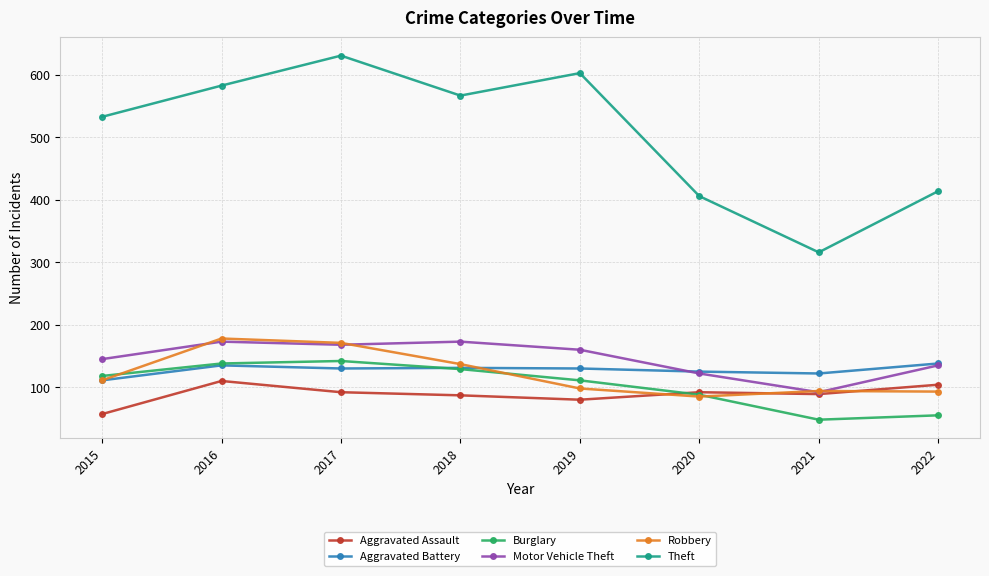

How many lines are shown in the chart?

6